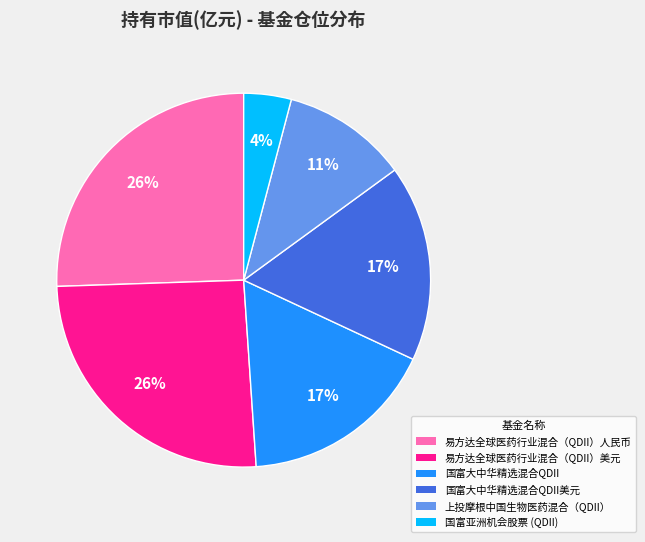

To the nearest percent, what is the average slice percentage?

17%